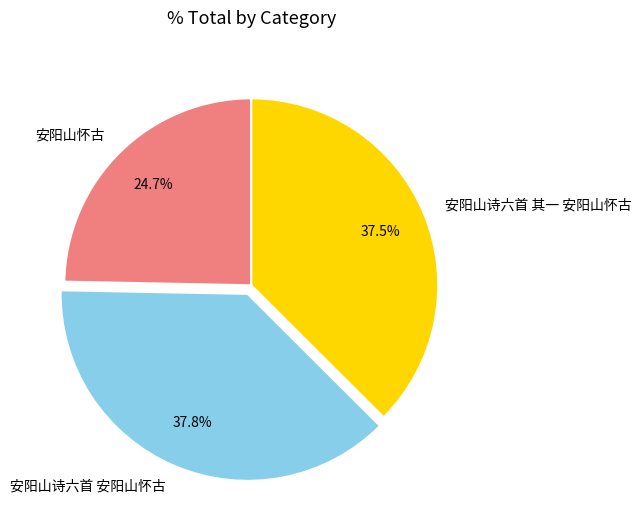

Is it true that 安阳山诗六首 安阳山怀古 is 25% of the pie?

False